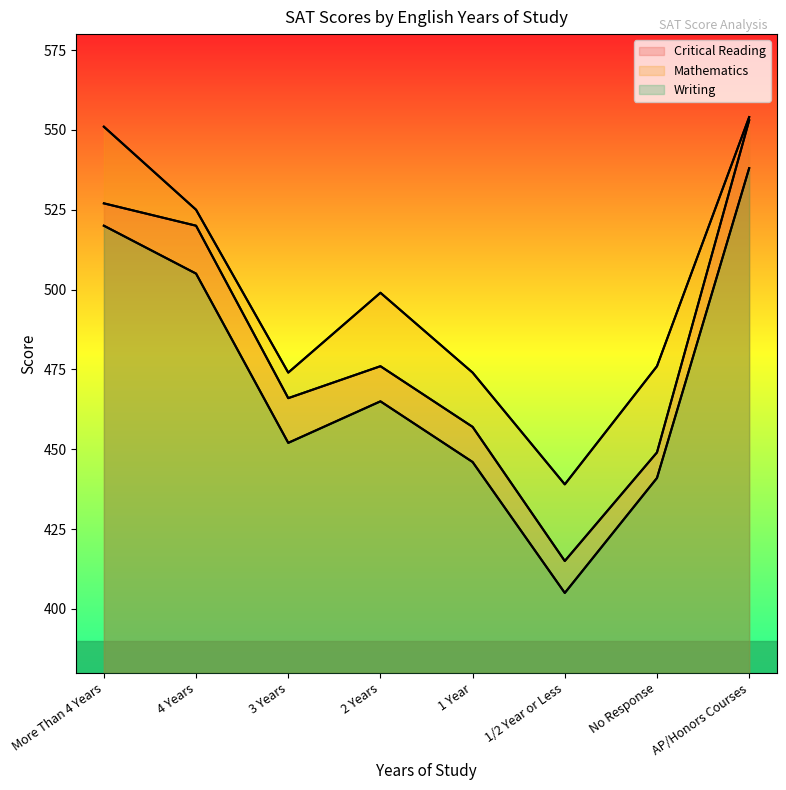

Is it true that Critical Reading equals 200 at More Than 4 Years?

False